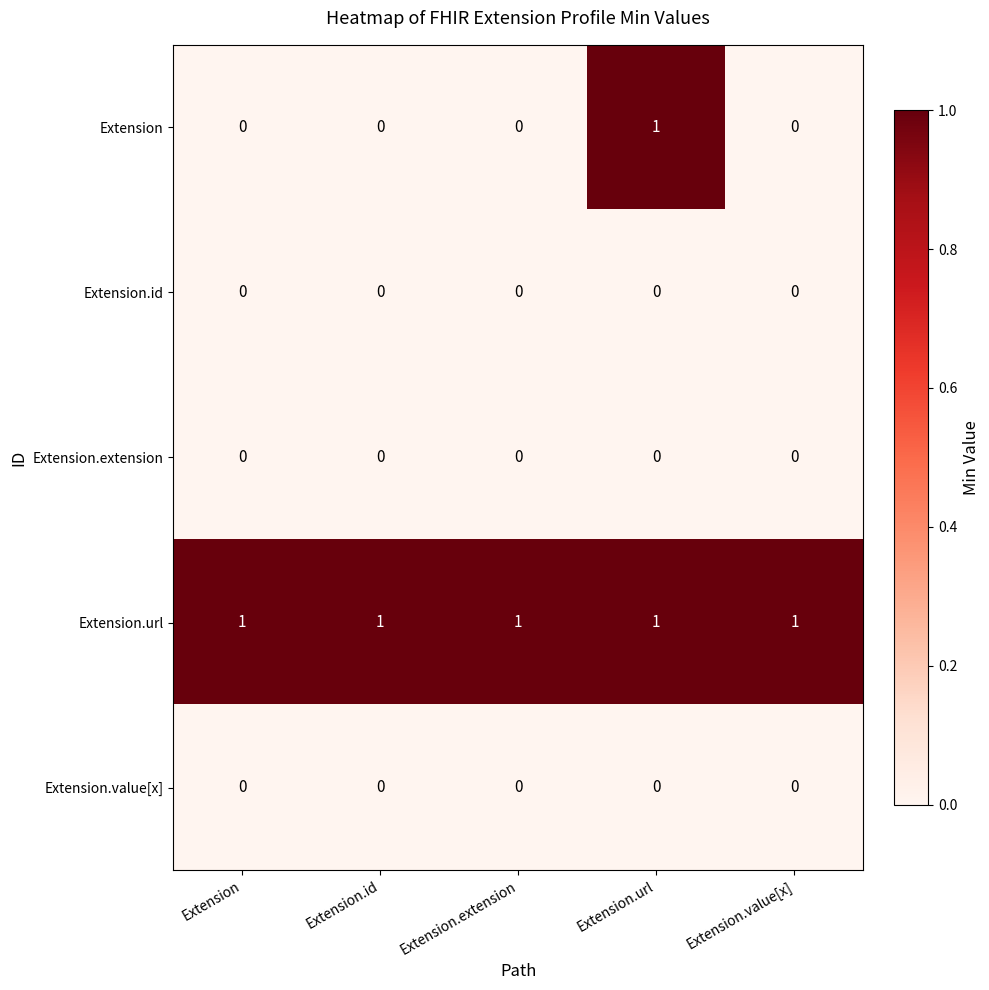

Which series has the widest spread of values?

Extension